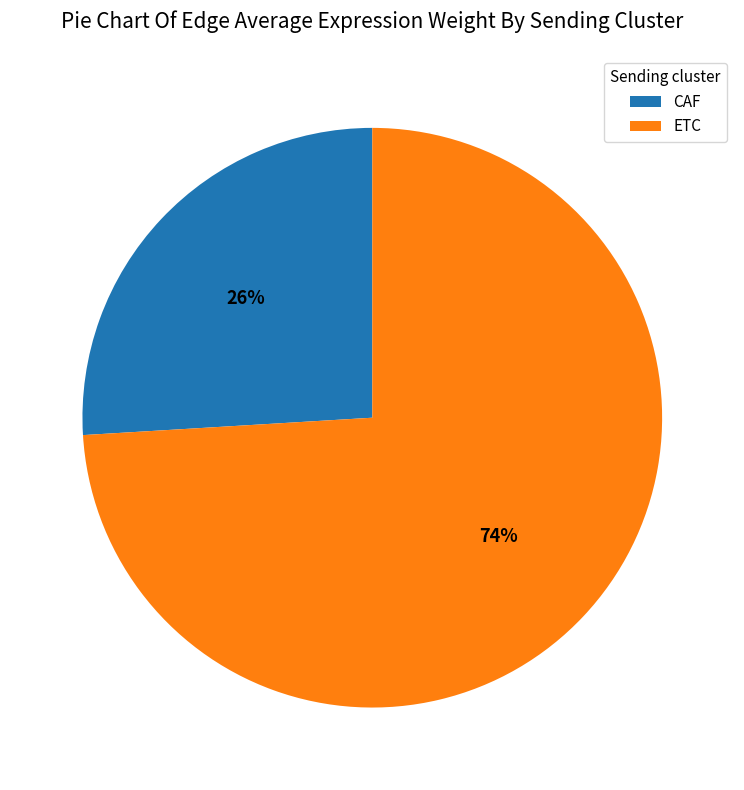

To the nearest percent, what is the difference between the ETC and CAF slice percentages?

48%